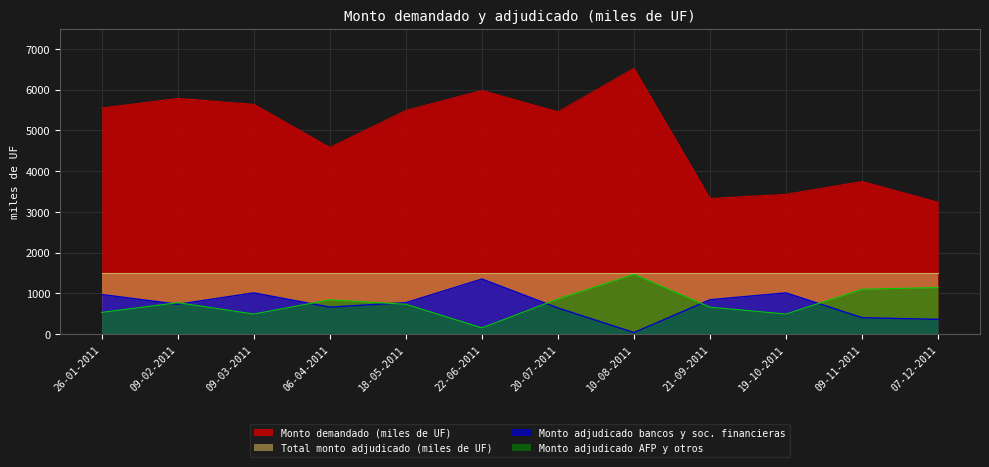

True or false: Monto demandado (miles de UF) and Monto adjudicado bancos y soc. financieras cross at least once.

False